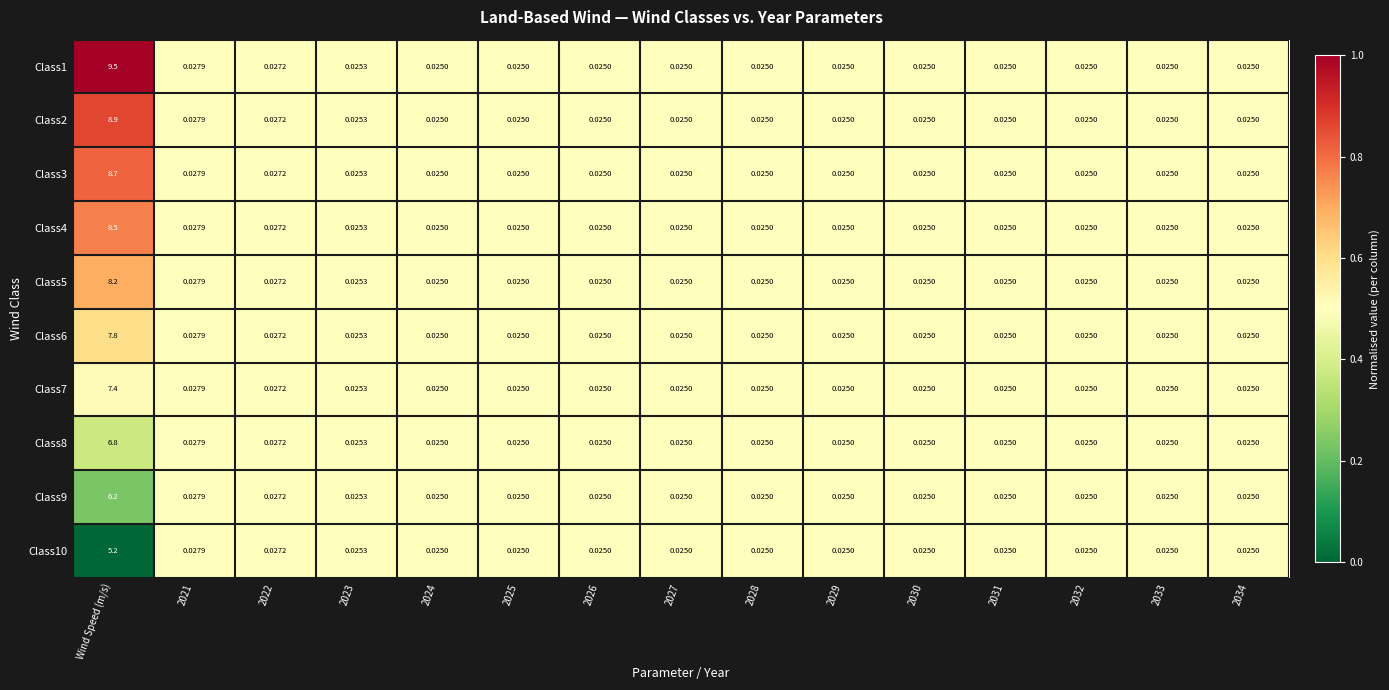

At how many categories does at least one series exceed 0?

15